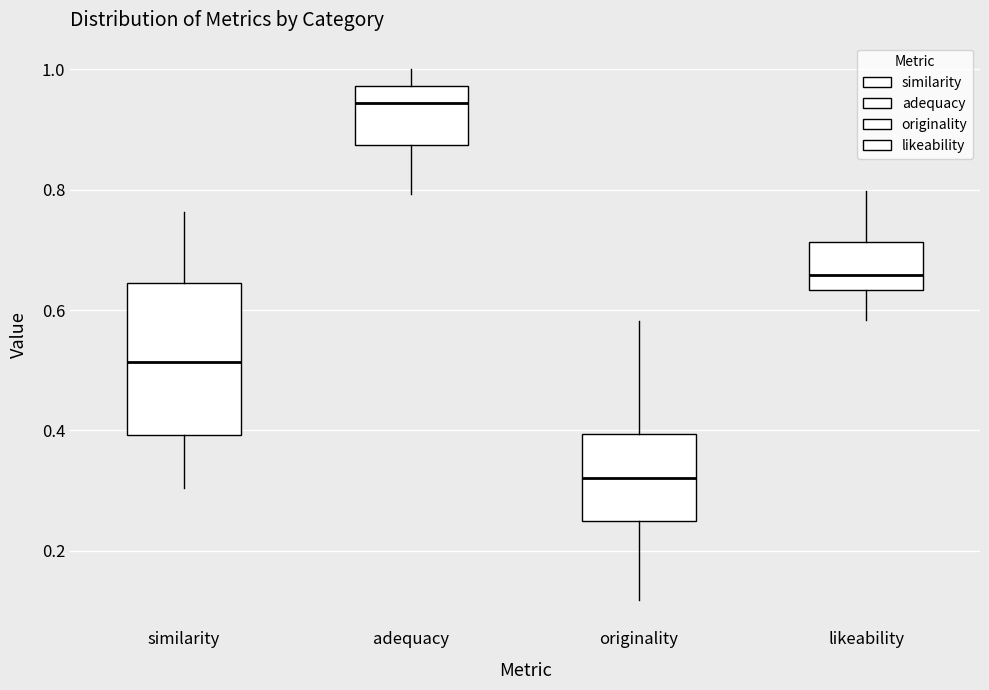

Which box is the tallest, from its lower edge to its upper edge?

similarity